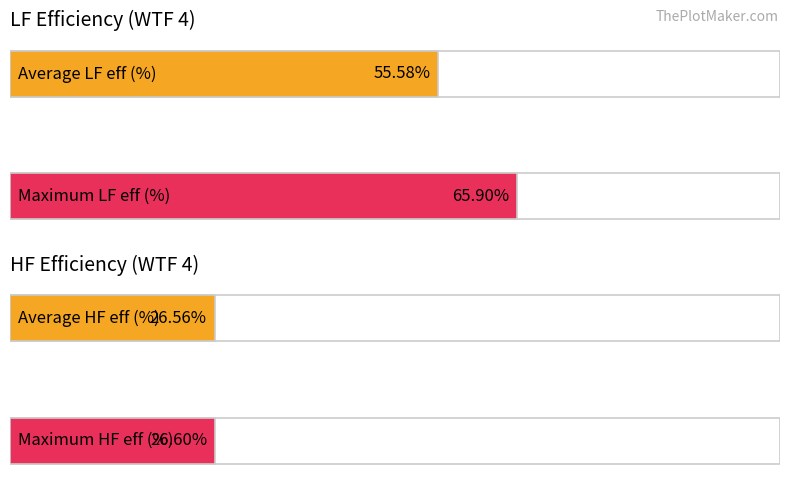

Which series has the largest range (max minus min)?

LF eff (%) (WTF 4)